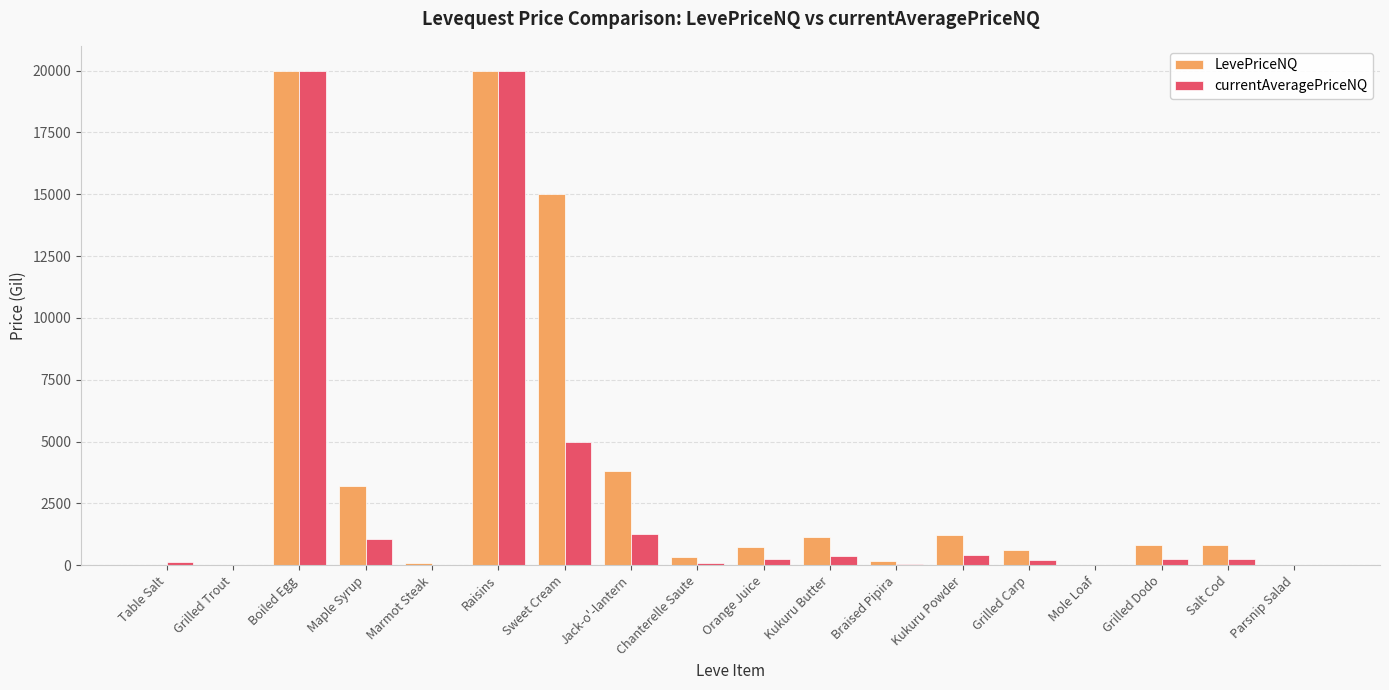

Does the chart contain stacked bars?

No